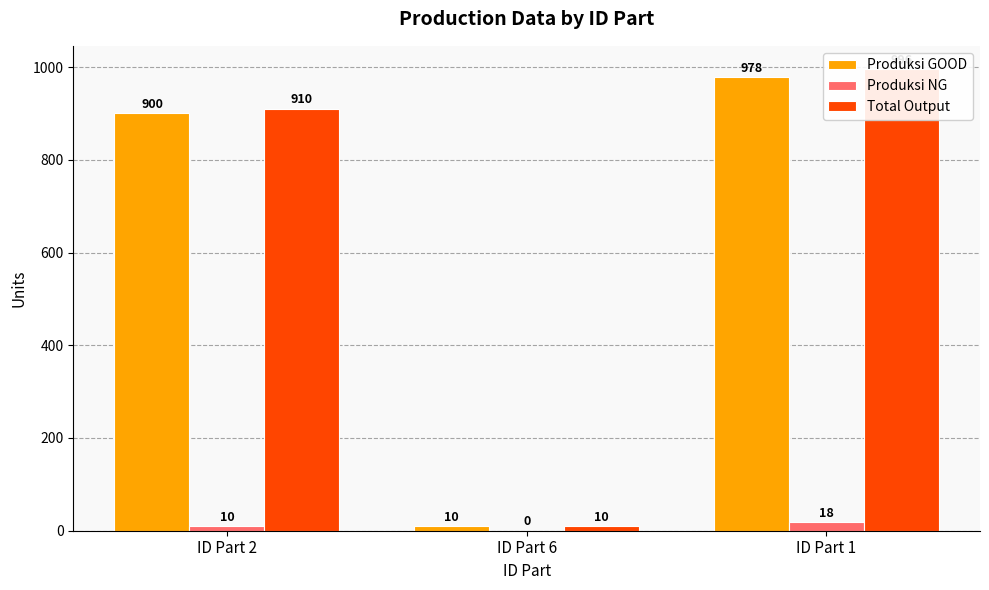

What is the average value of the Total Output series?

639